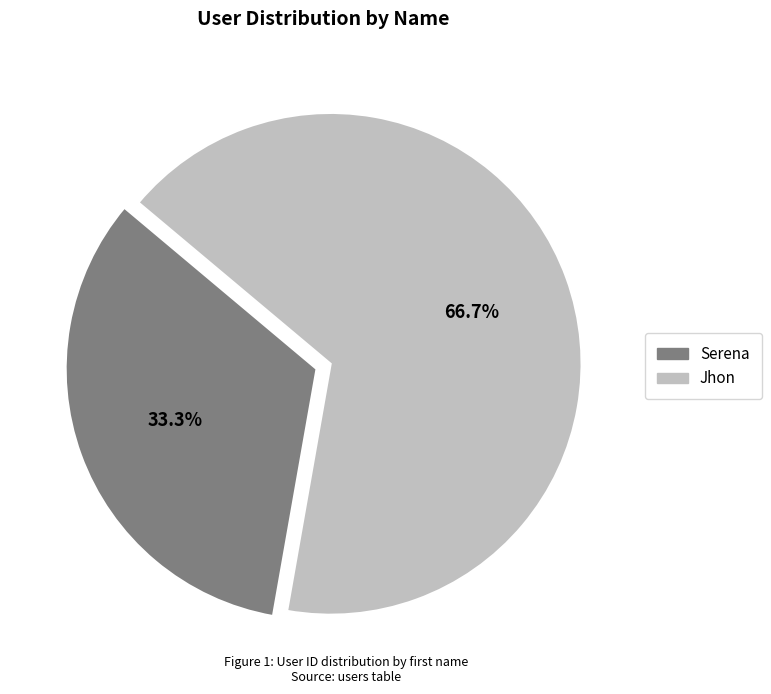

To the nearest percent, what is the difference between the Jhon and Serena slice percentages?

33%